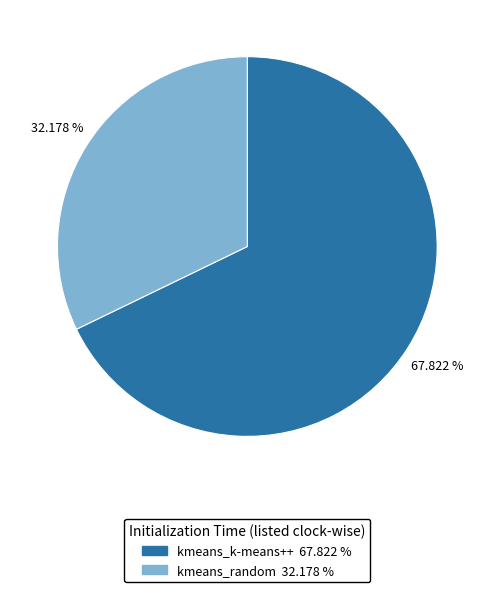

To the nearest percent, what is the difference between the kmeans_random and kmeans_k-means++ slice percentages?

36%